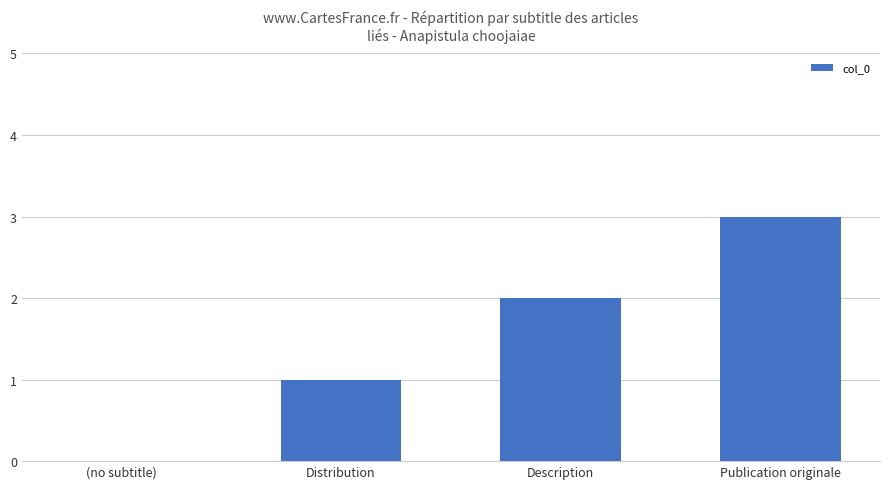

What is the approximate value at Publication originale?

3